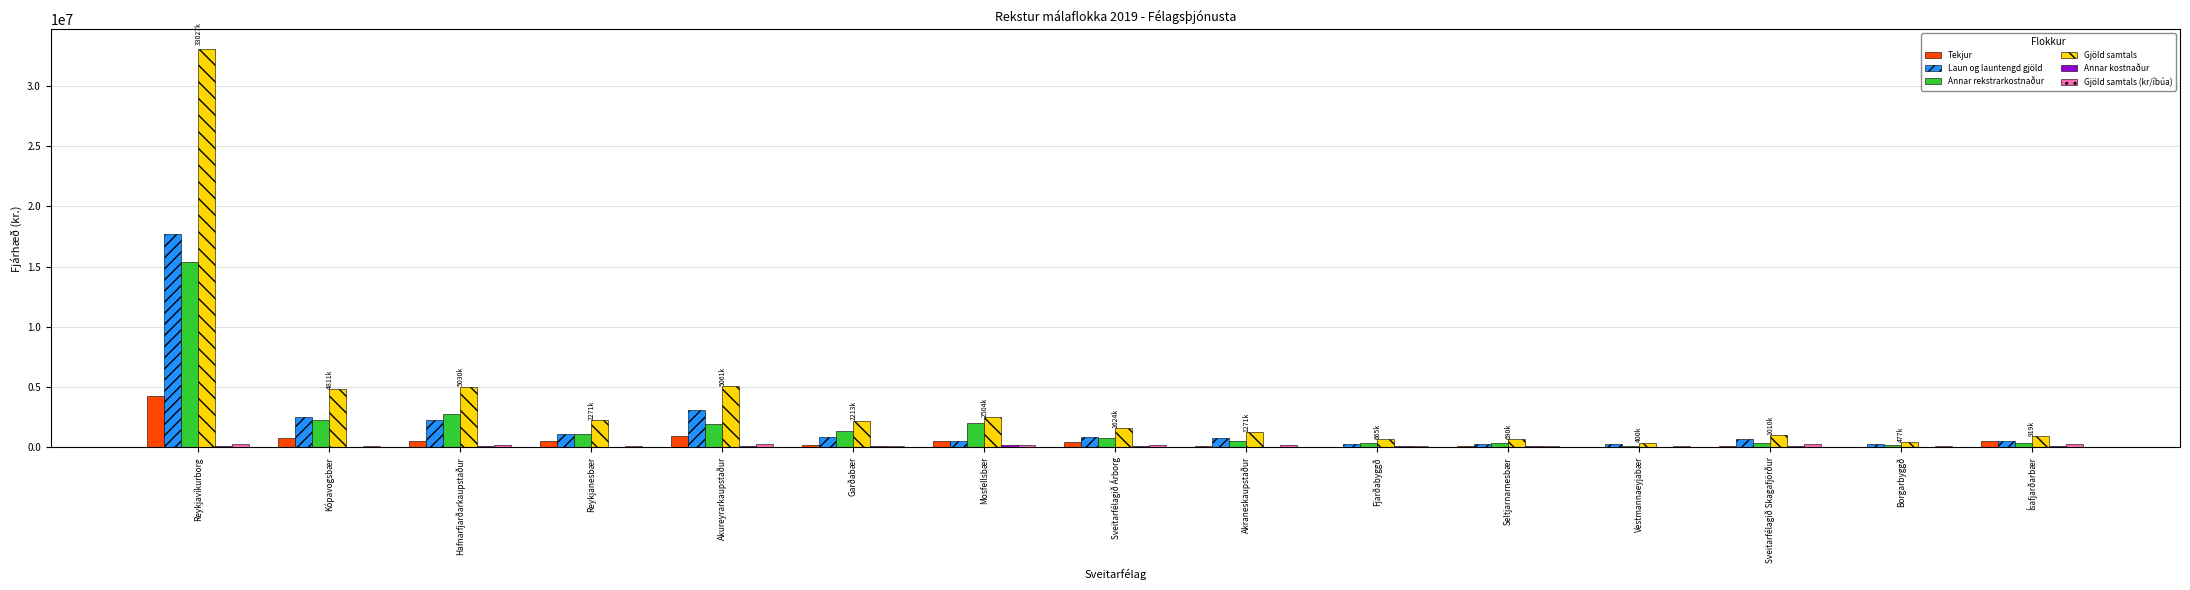

True or false: Annar rekstrarkostnaður has a value of 721695.9 at Akureyrarkaupstaður.

False